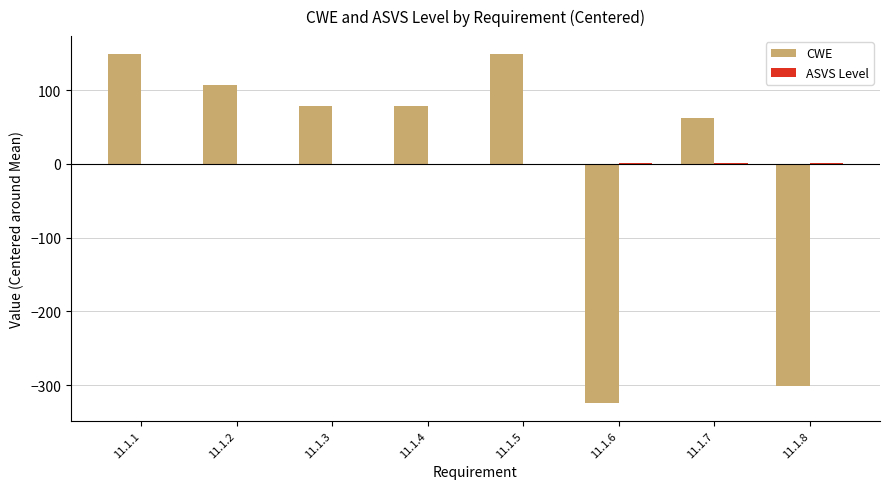

Which series changed the most between 11.1.7 and 11.1.8?

CWE